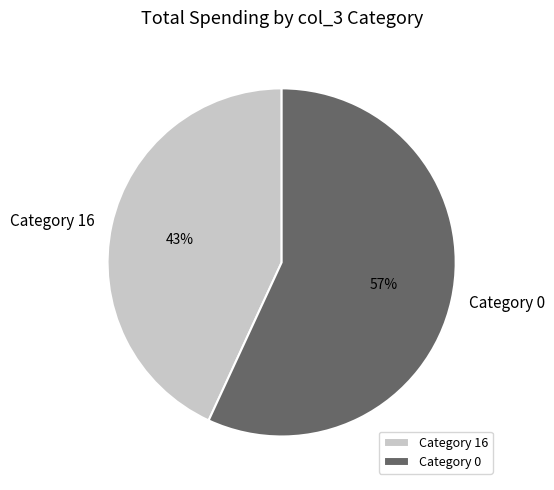

Is it true that Category 0 is 62% of the pie?

False